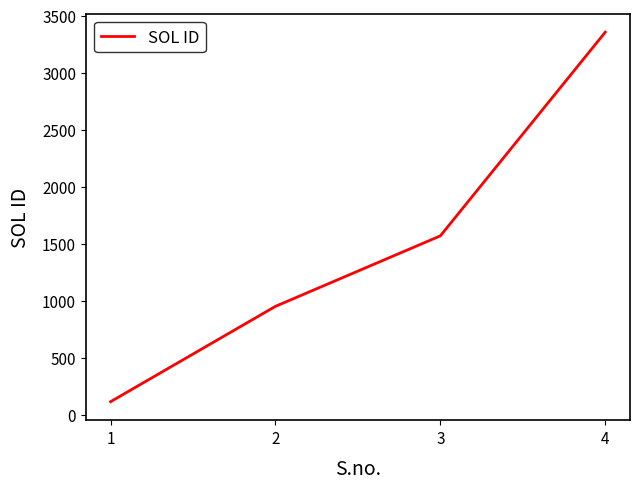

True or false: the data has more than 1 interior local peaks.

False